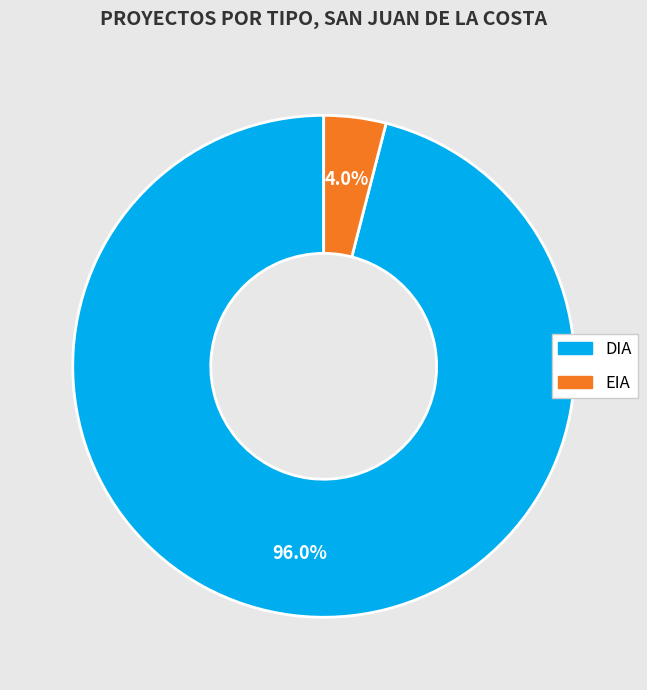

What is the majority slice?

DIA